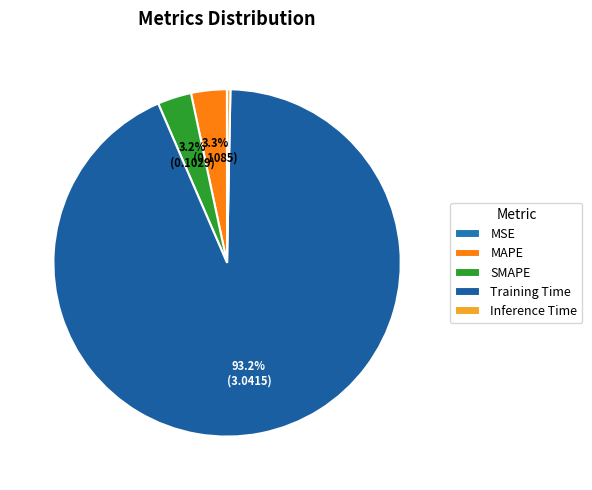

Is it true that SMAPE is 3% of the pie?

True